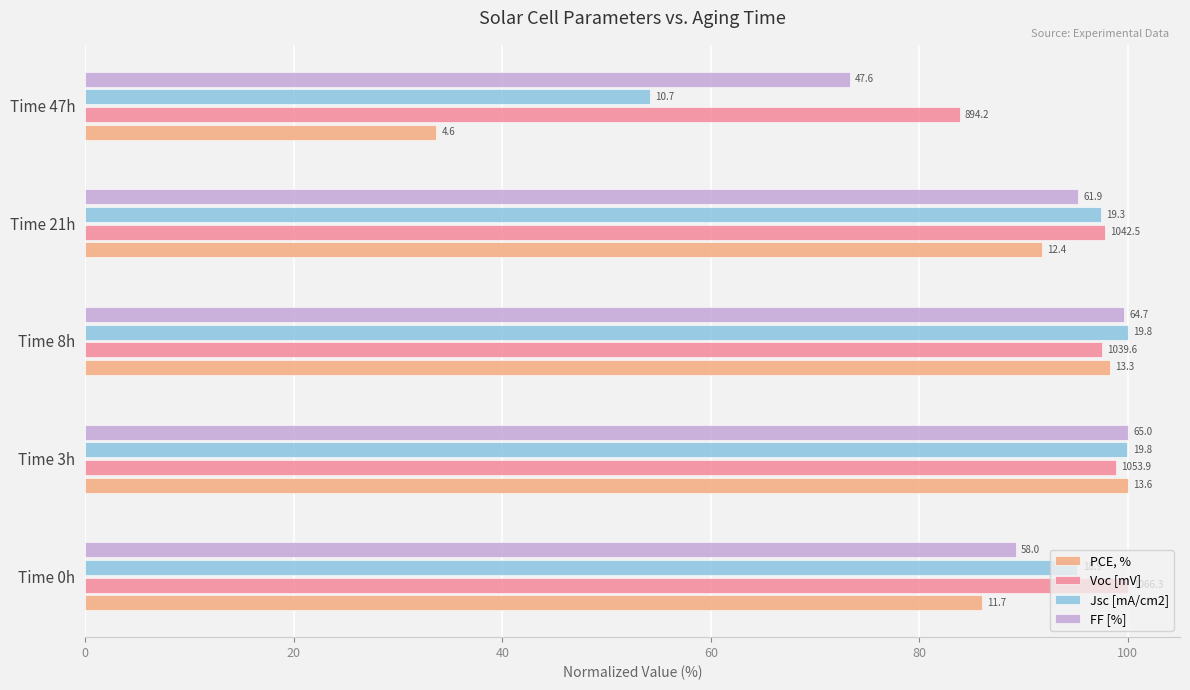

What are all the series names shown in the legend?

PCE, %, Voc [mV], Jsc [mA/cm2], FF [%]